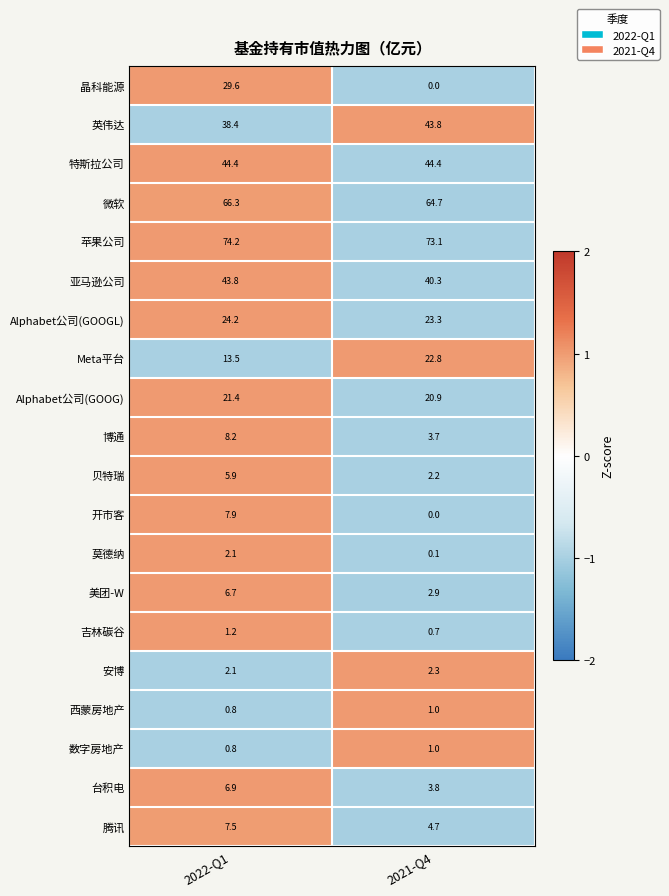

The 苹果公司 series shows 115.1 at 2021-Q4. True or false?

False